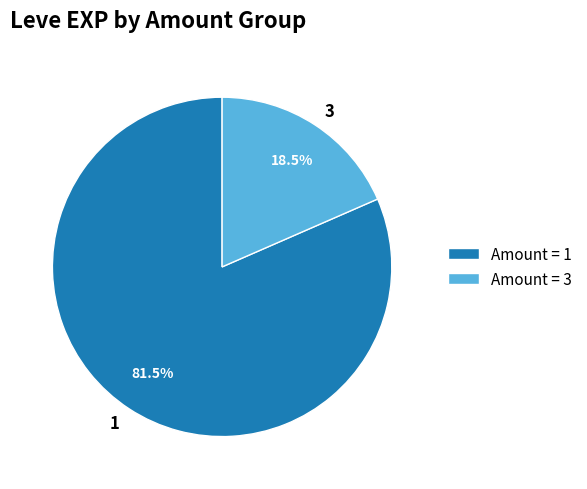

Does 3 account for over 50% of the chart?

No